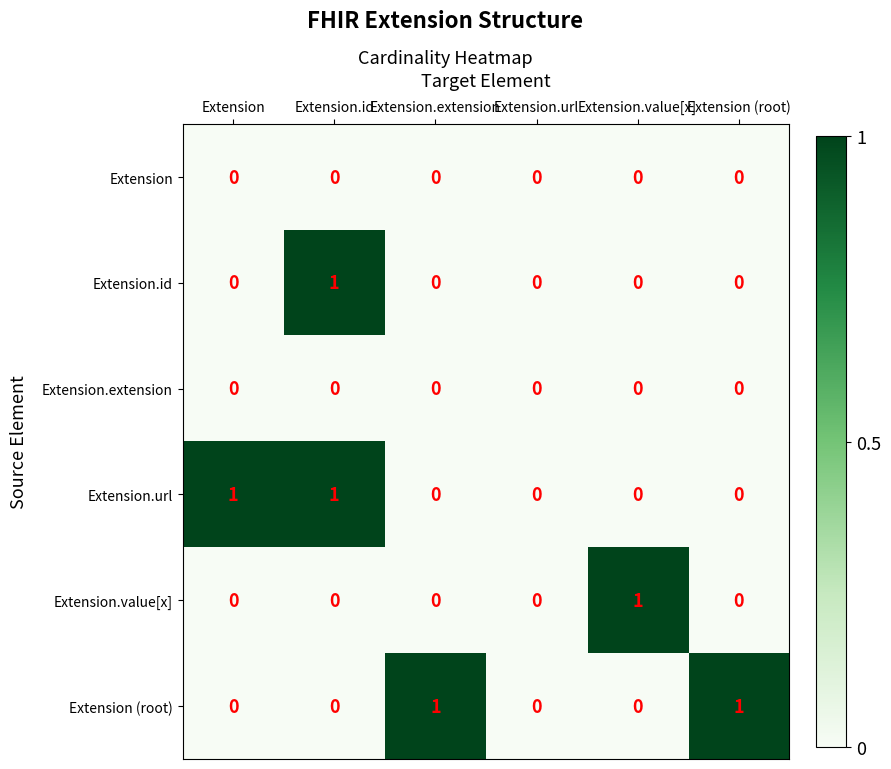

Count the Extension.value[x] values in the range 0 to 1.

6